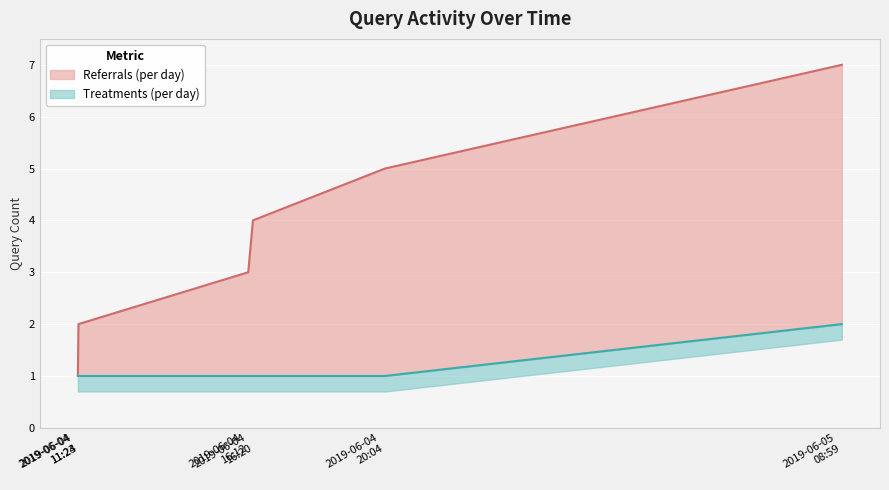

Reading right to left, extract all data points from this chart.

2	1	1	1	1	1